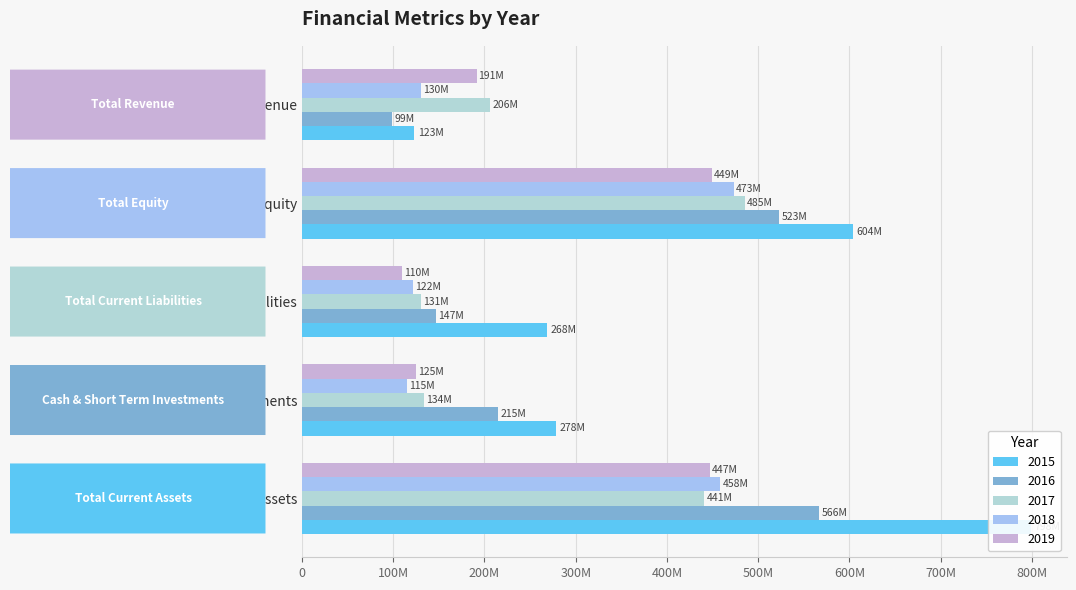

True or false: 2018 has a value of 130221000 at Total Revenue.

True